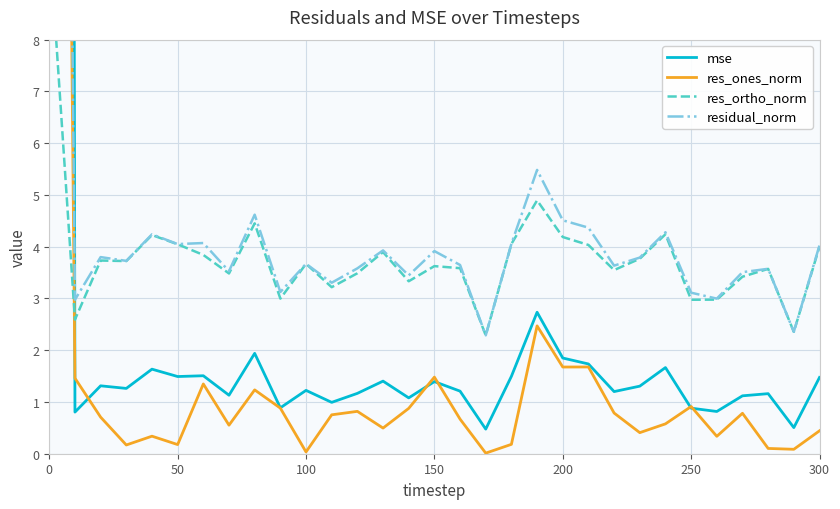

Is it true that res_ortho_norm equals 1.1 at 11?

False